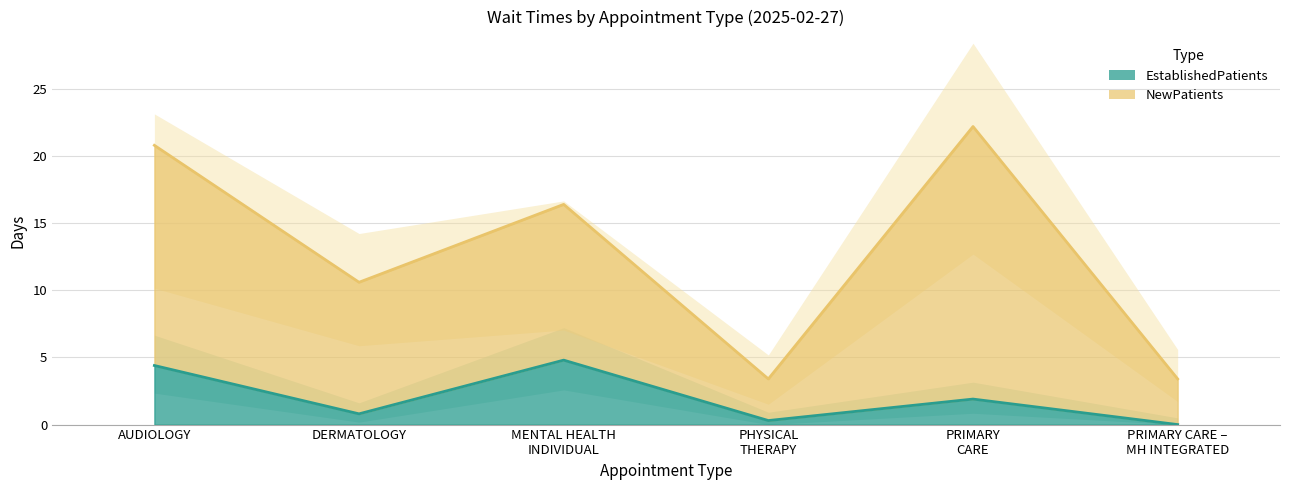

What is the average value?

2.0